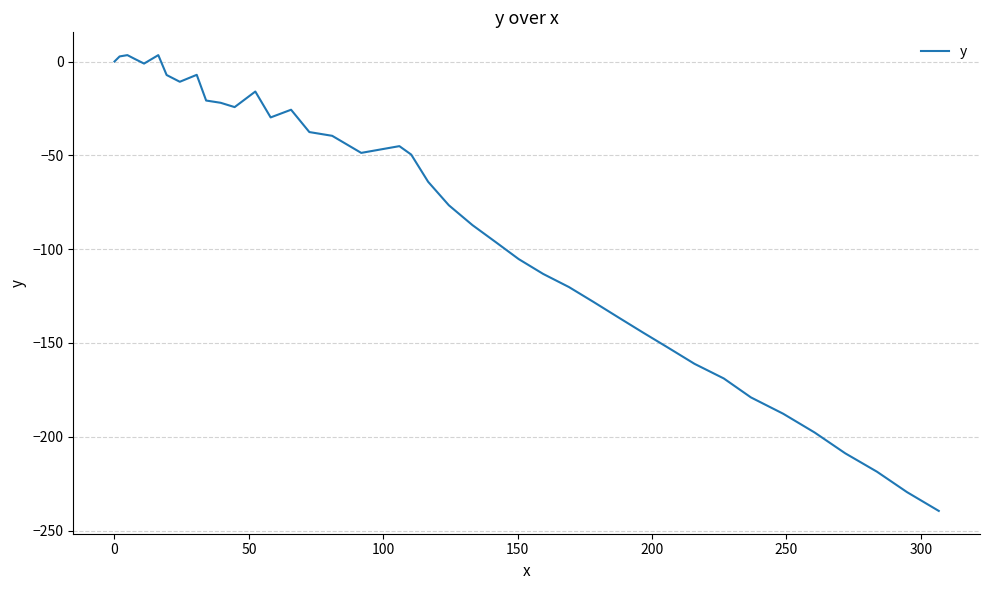

Does the chart display data point markers on the line(s)?

No